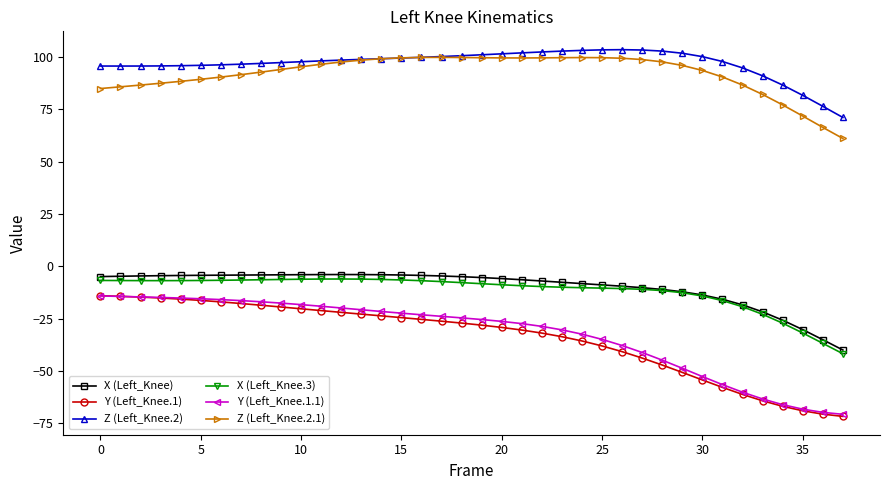

What is the value of the Y (Left_Knee.1.1) point at the 2nd from the left?

-14.4